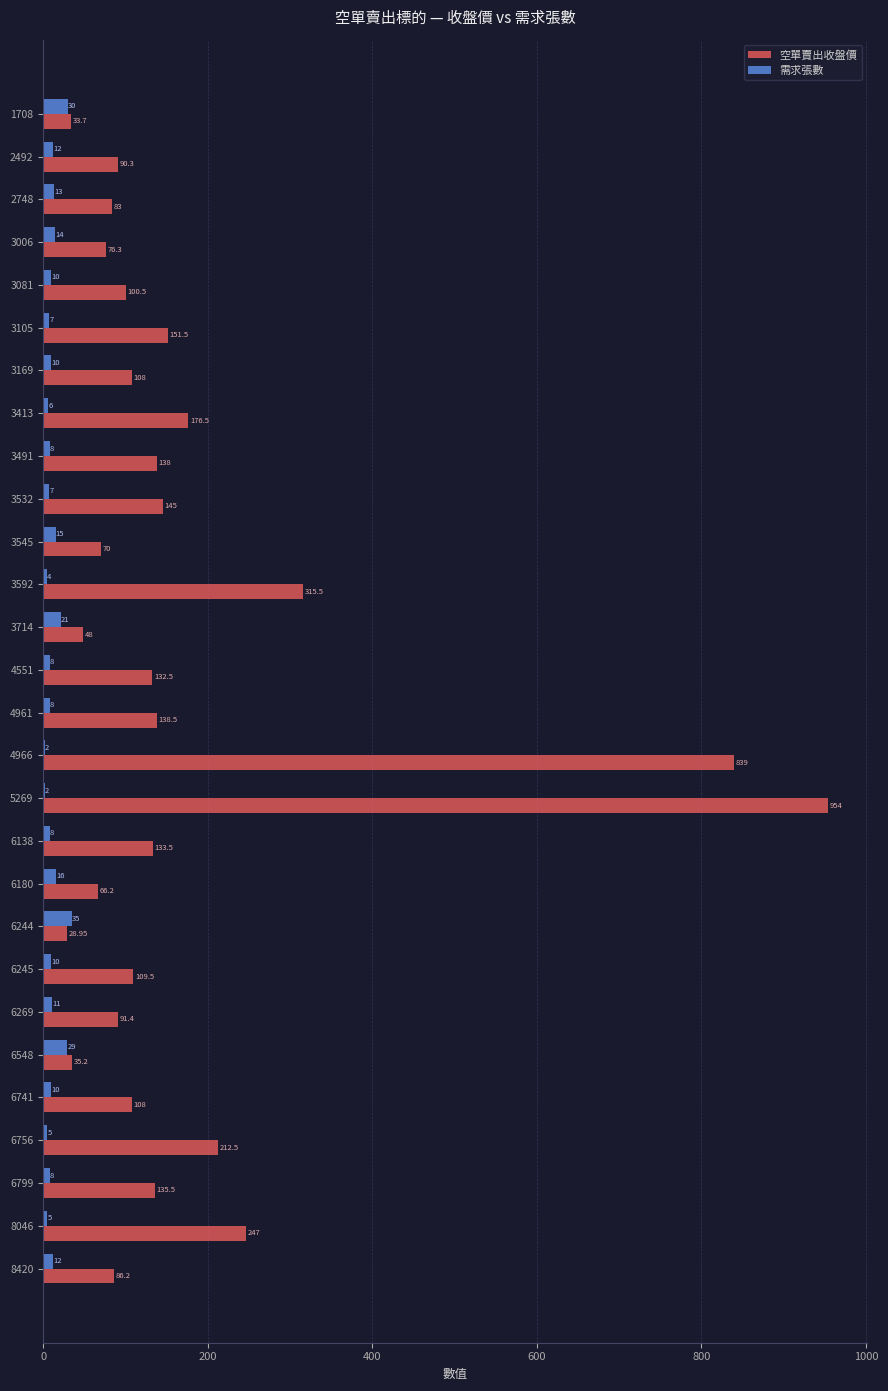

At which label does 空單賣出收盤價 reach its peak?

5269